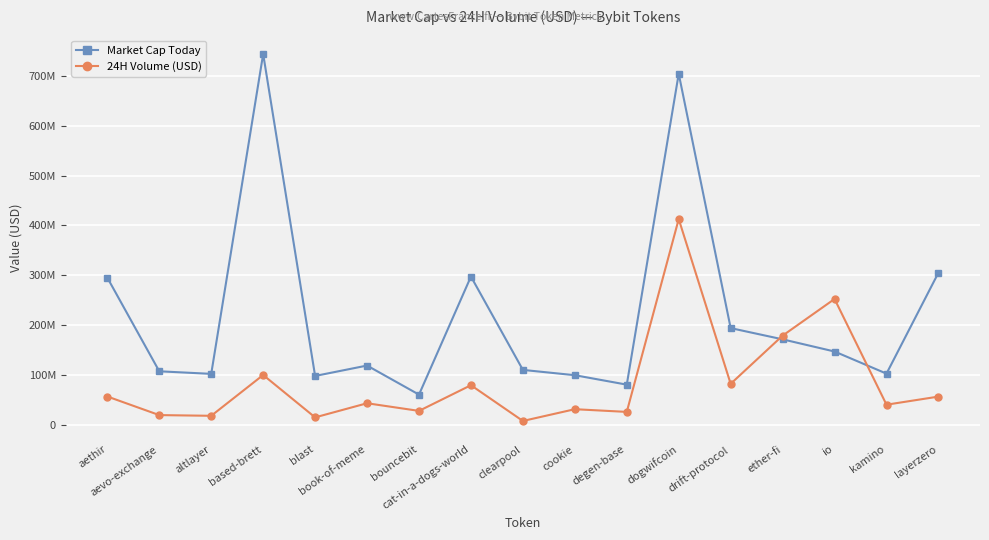

What is the sum of all 24H Volume (USD) values?

1439509281